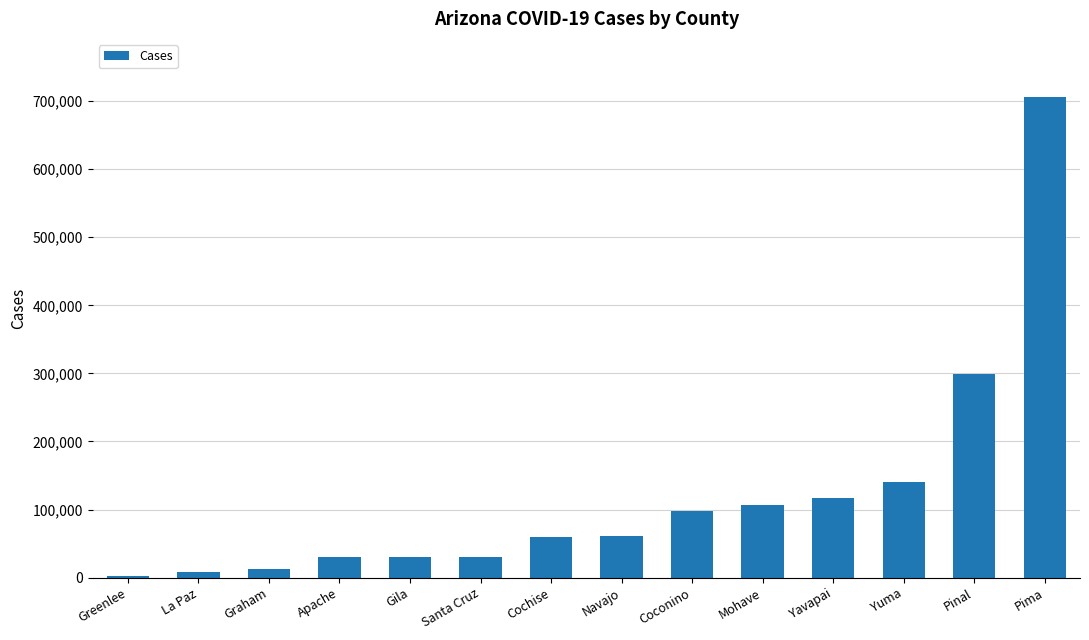

What is the approximate value at Apache?

29918